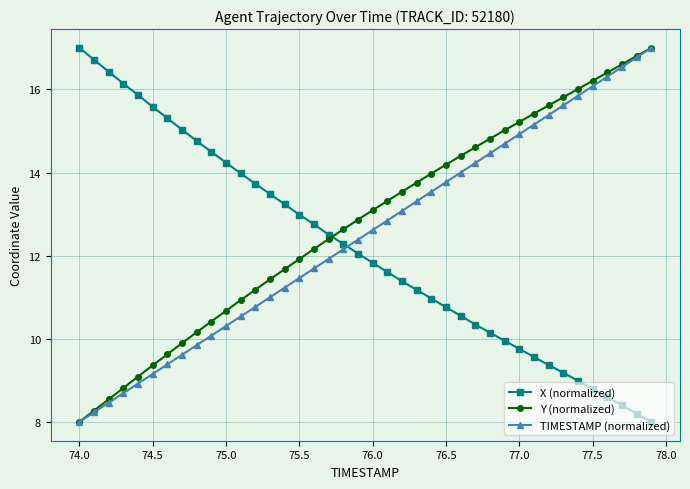

True or false: TIMESTAMP (normalized) has more than 1 interior local peaks.

False